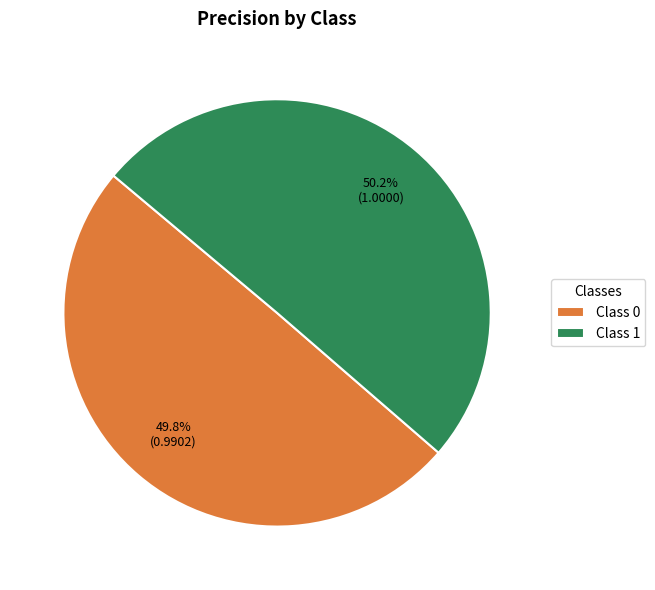

Is there a majority slice in this chart?

Yes